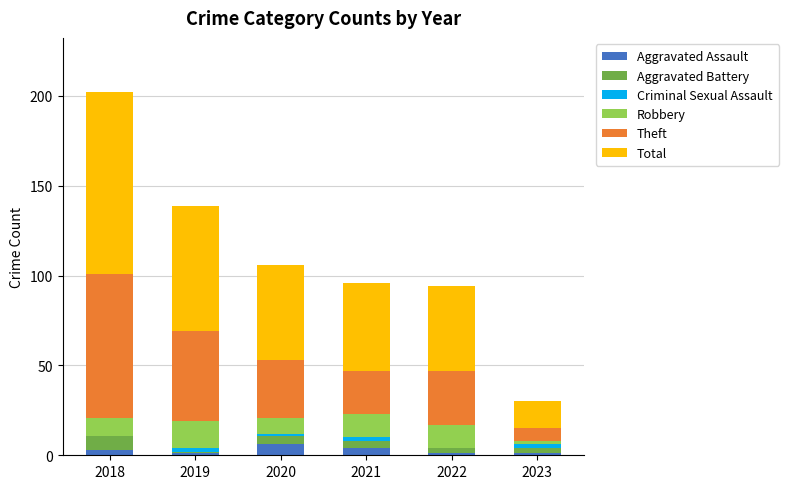

What is the highest value of the Aggravated Assault series?

6